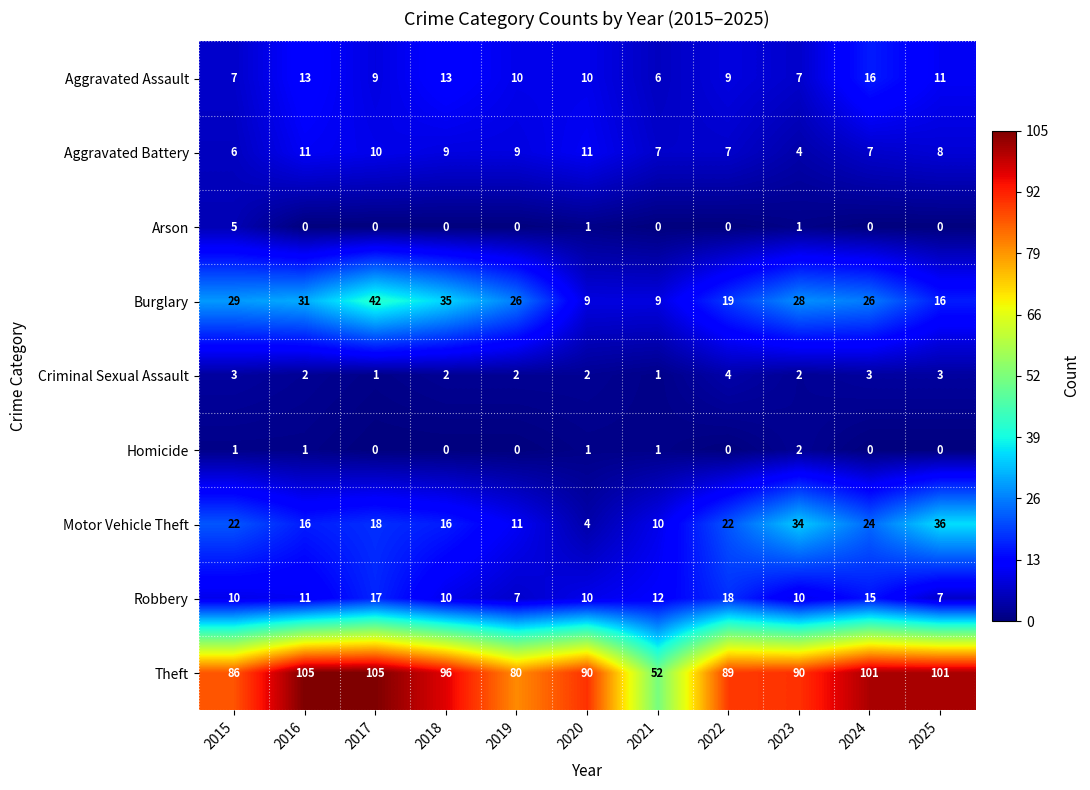

Which category has the lowest value in the Motor Vehicle Theft series?

2020